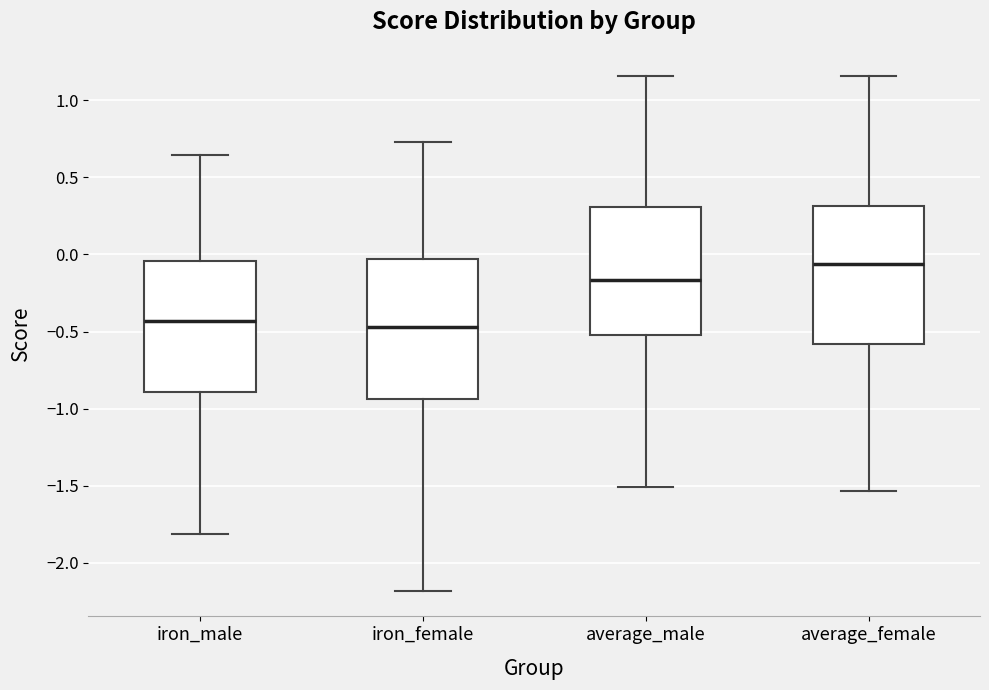

Reading left to right, transcribe this box plot: for each box, give where its median line is, the range the box spans, and where its two whiskers end, as read against the y-axis. The values are not printed on the chart, so give them approximately, as read against the axis.

iron_male: median -0.45, box -0.90 to -0.05, whiskers -1.80 to 0.65
iron_female: median -0.45, box -0.95 to -0.05, whiskers -2.20 to 0.75
average_male: median -0.15, box -0.50 to 0.30, whiskers -1.50 to 1.15
average_female: median -0.05, box -0.60 to 0.30, whiskers -1.55 to 1.15